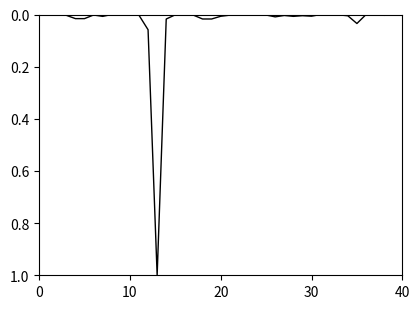

What is the difference between the maximum and minimum values?

1.0